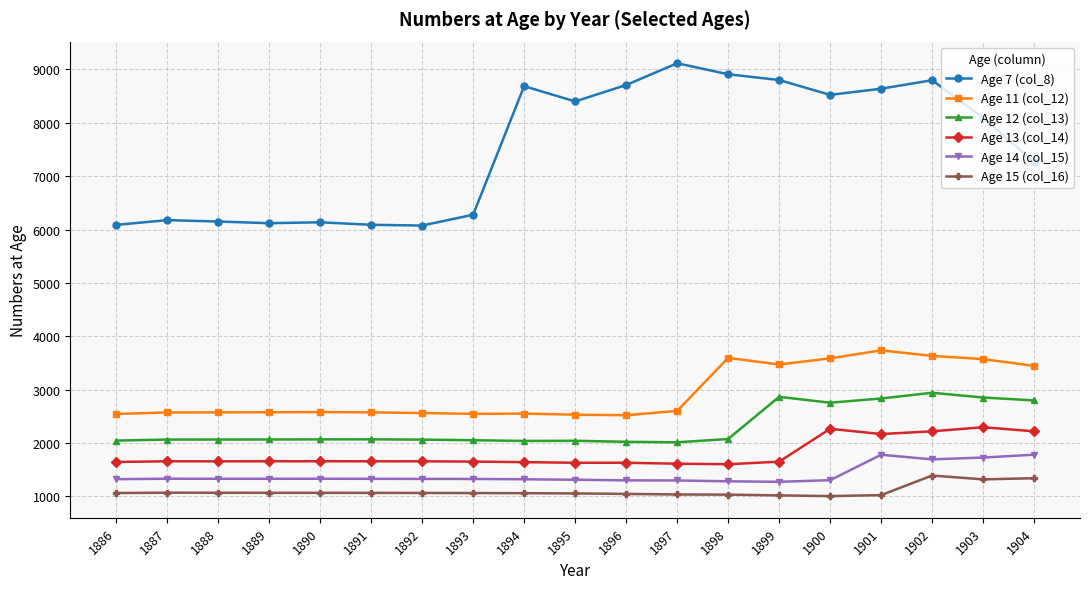

List the series in order of their peak value, highest first.

Age 7 (col_8), Age 11 (col_12), Age 12 (col_13), Age 13 (col_14), Age 14 (col_15), Age 15 (col_16)